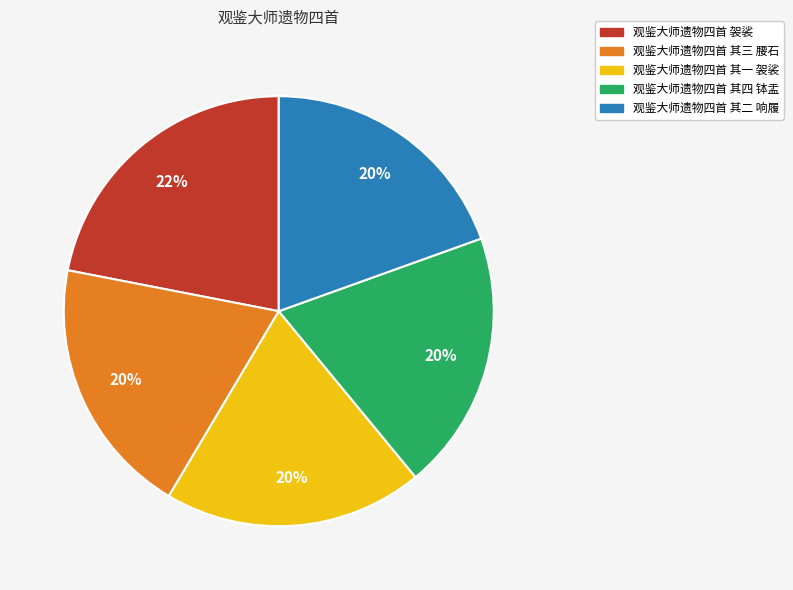

To the nearest percent, what portion does 观鉴大师遗物四首 其四 钵盂 represent?

20%